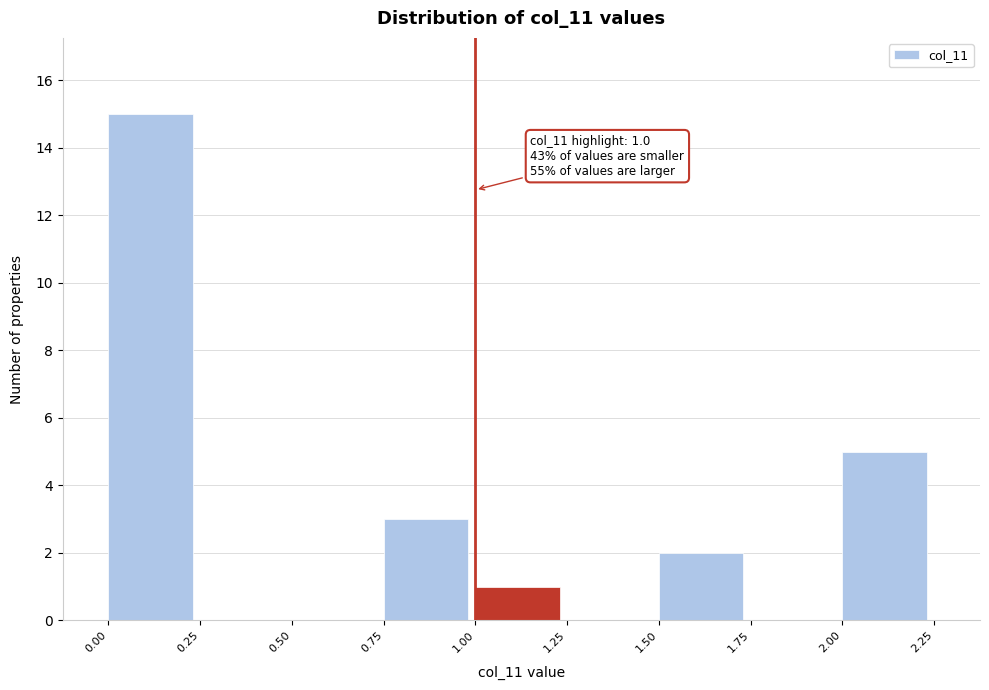

Over which range of the x-axis is the bar tallest?

0.00 to 0.25